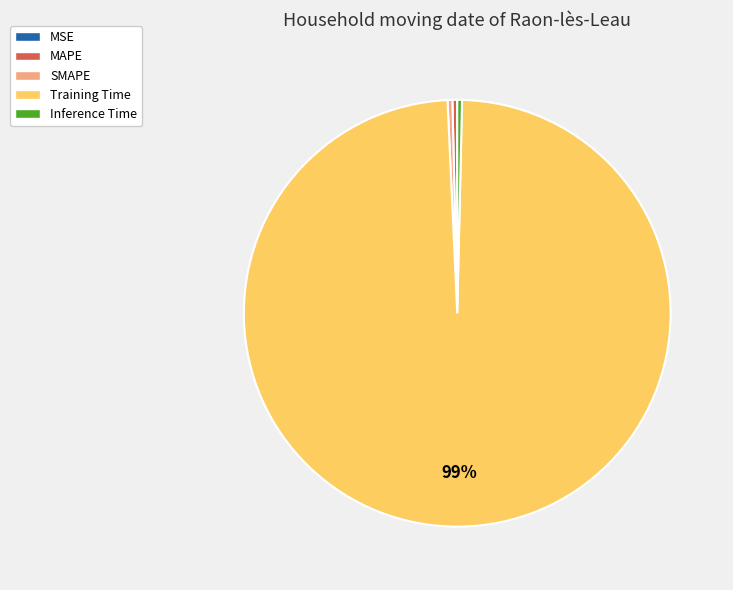

Does any single category account for the majority?

Yes